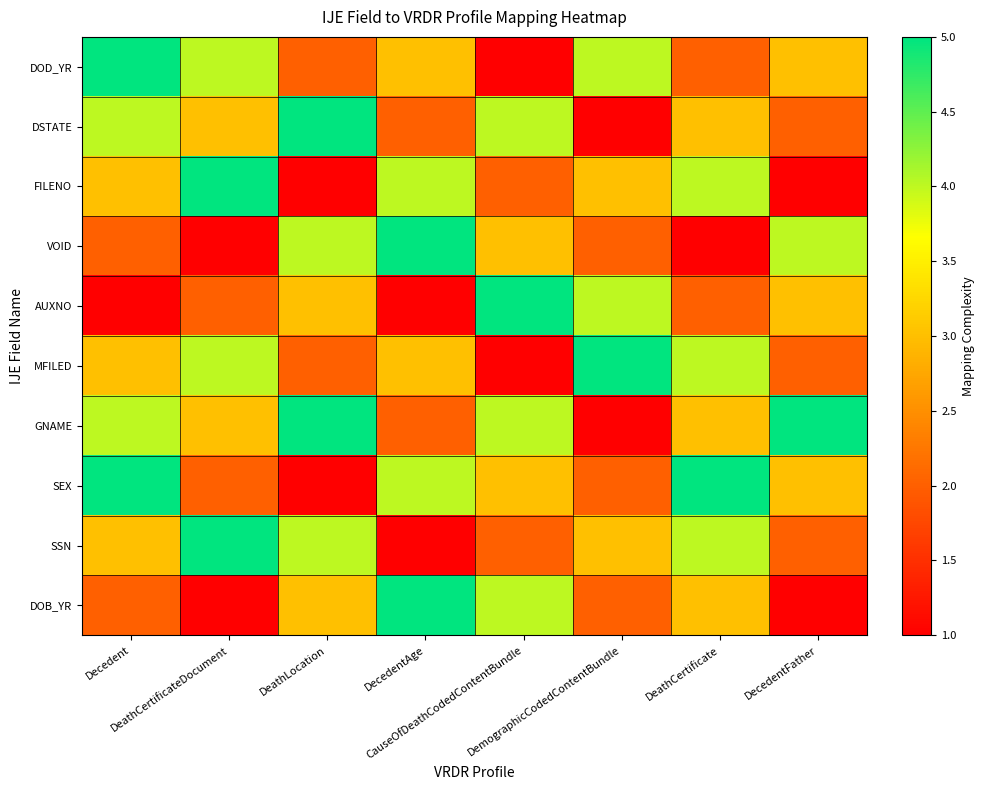

Reading left to right, list all the values displayed in this chart.

DOD_YR: Decedent=5	DeathCertificateDocument=4	DeathLocation=2	DecedentAge=3	CauseOfDeathCodedContentBundle=1	DemographicCodedContentBundle=4	DeathCertificate=2	DecedentFather=3
DSTATE: Decedent=4	DeathCertificateDocument=3	DeathLocation=5	DecedentAge=2	CauseOfDeathCodedContentBundle=4	DemographicCodedContentBundle=1	DeathCertificate=3	DecedentFather=2
FILENO: Decedent=3	DeathCertificateDocument=5	DeathLocation=1	DecedentAge=4	CauseOfDeathCodedContentBundle=2	DemographicCodedContentBundle=3	DeathCertificate=4	DecedentFather=1
VOID: Decedent=2	DeathCertificateDocument=1	DeathLocation=4	DecedentAge=5	CauseOfDeathCodedContentBundle=3	DemographicCodedContentBundle=2	DeathCertificate=1	DecedentFather=4
AUXNO: Decedent=1	DeathCertificateDocument=2	DeathLocation=3	DecedentAge=1	CauseOfDeathCodedContentBundle=5	DemographicCodedContentBundle=4	DeathCertificate=2	DecedentFather=3
MFILED: Decedent=3	DeathCertificateDocument=4	DeathLocation=2	DecedentAge=3	CauseOfDeathCodedContentBundle=1	DemographicCodedContentBundle=5	DeathCertificate=4	DecedentFather=2
GNAME: Decedent=4	DeathCertificateDocument=3	DeathLocation=5	DecedentAge=2	CauseOfDeathCodedContentBundle=4	DemographicCodedContentBundle=1	DeathCertificate=3	DecedentFather=5
SEX: Decedent=5	DeathCertificateDocument=2	DeathLocation=1	DecedentAge=4	CauseOfDeathCodedContentBundle=3	DemographicCodedContentBundle=2	DeathCertificate=5	DecedentFather=3
SSN: Decedent=3	DeathCertificateDocument=5	DeathLocation=4	DecedentAge=1	CauseOfDeathCodedContentBundle=2	DemographicCodedContentBundle=3	DeathCertificate=4	DecedentFather=2
DOB_YR: Decedent=2	DeathCertificateDocument=1	DeathLocation=3	DecedentAge=5	CauseOfDeathCodedContentBundle=4	DemographicCodedContentBundle=2	DeathCertificate=3	DecedentFather=1